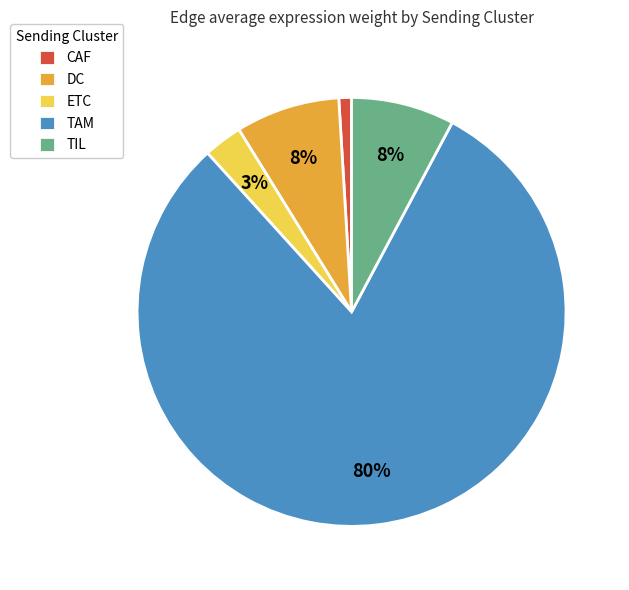

True or false: ETC accounts for 3% of the total.

True